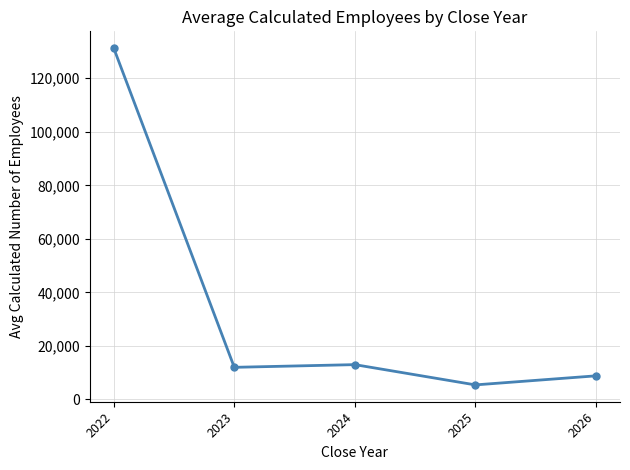

The chart shows a value of 11966.9 at 2023. True or false?

True